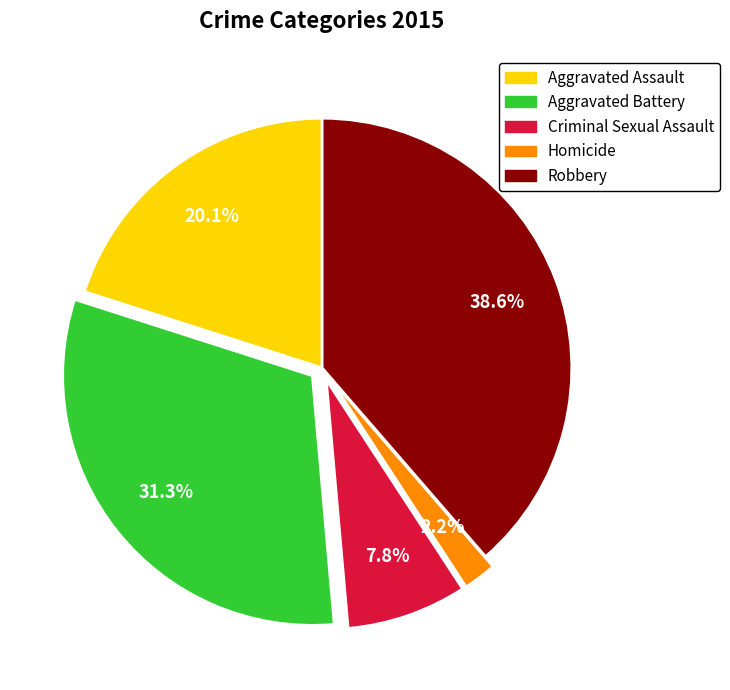

Combined, what portion of the pie is Aggravated Battery and Homicide?

33.5%